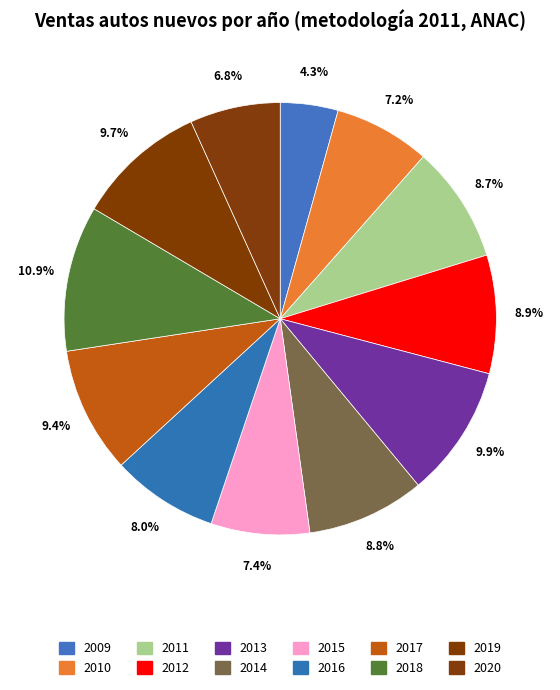

Is 2019 the majority of the pie?

No